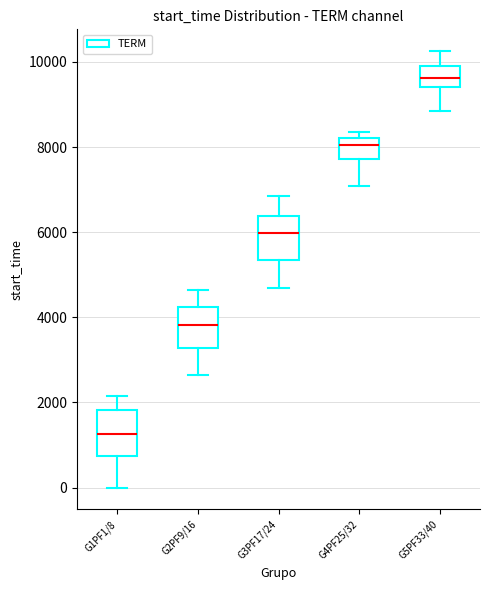

Reading left to right, read every box against the y-axis: the position of its median line, the range the box covers, and the ends of its whiskers. The values are not printed on the chart, so give them approximately, as read against the axis.

G1PF1/8: median 1200, box 800 to 1800, whiskers 0 to 2200
G2PF9/16: median 3800, box 3200 to 4200, whiskers 2600 to 4600
G3PF17/24: median 6000, box 5400 to 6400, whiskers 4600 to 6800
G4PF25/32: median 8000, box 7800 to 8200, whiskers 7000 to 8400
G5PF33/40: median 9600, box 9400 to 10000, whiskers 8800 to 10200